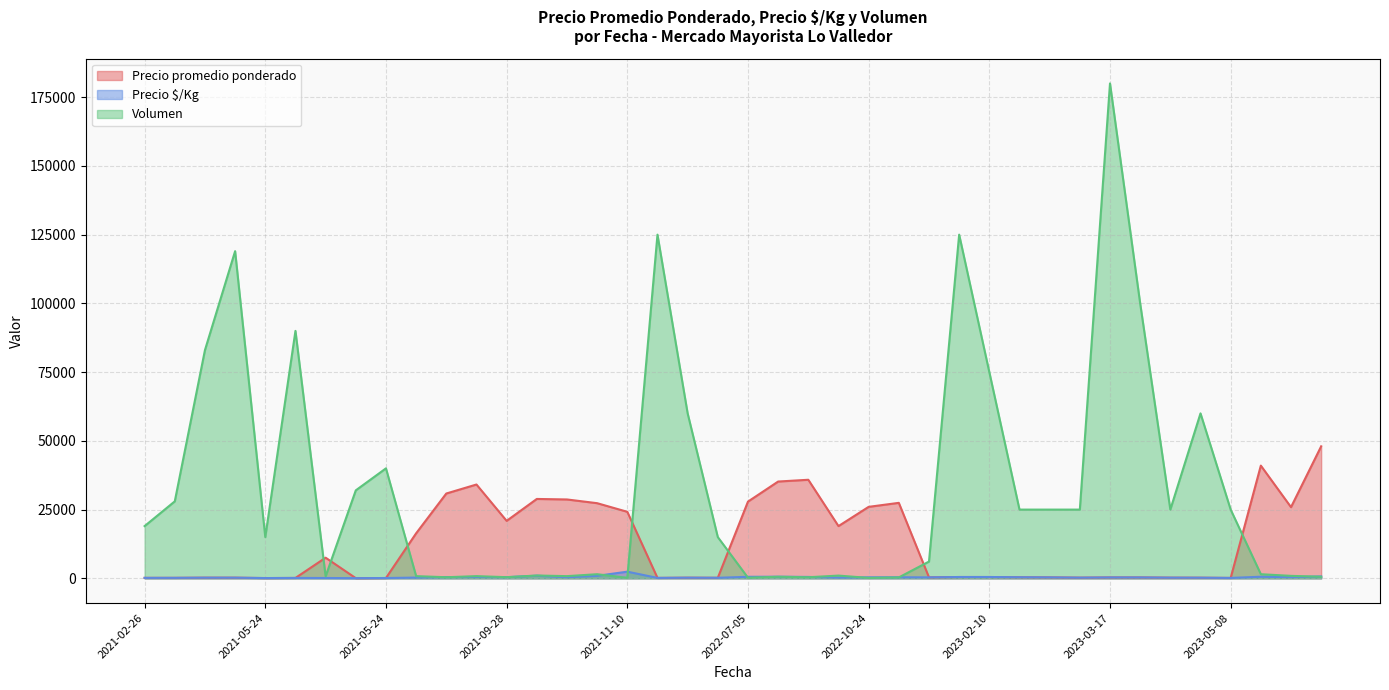

True or false: Precio promedio ponderado and Precio $/Kg intersect in this chart.

False